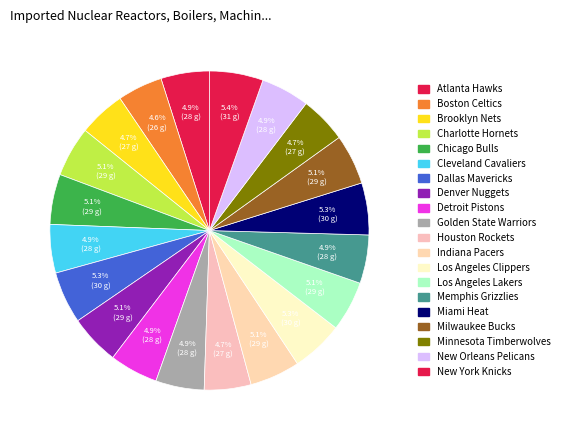

Is there a majority slice in this chart?

No